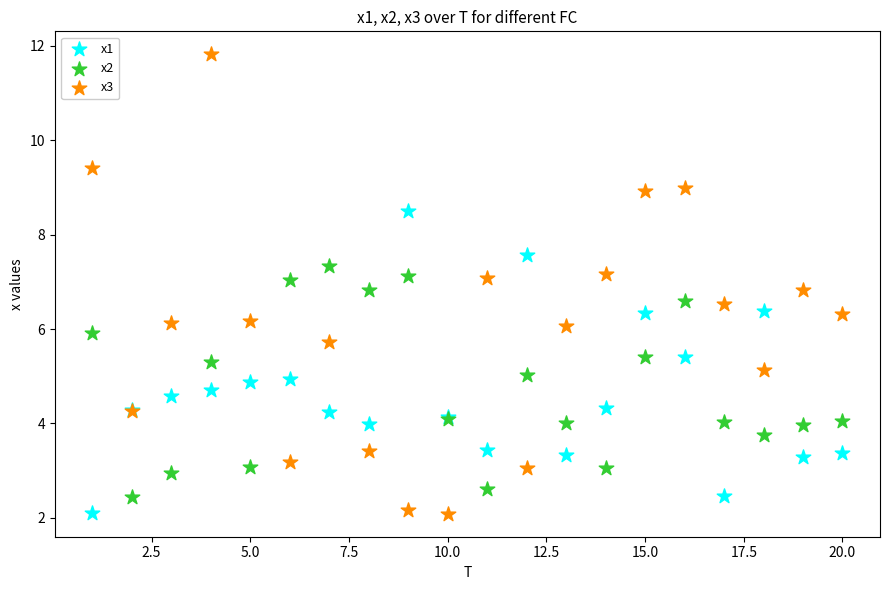

What is the X range (max minus min) for the scatter plot?

19.0